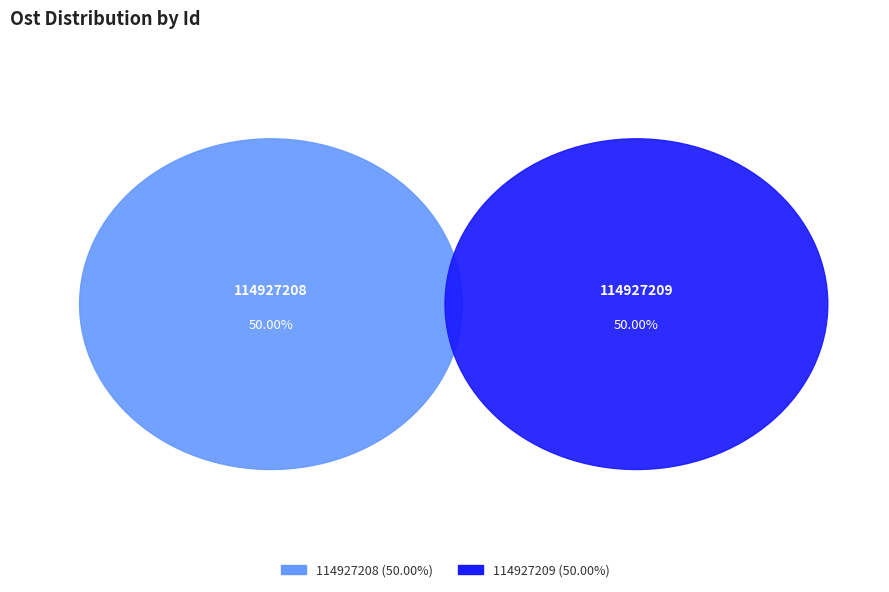

Does 114927208 represent more than half of the total?

No